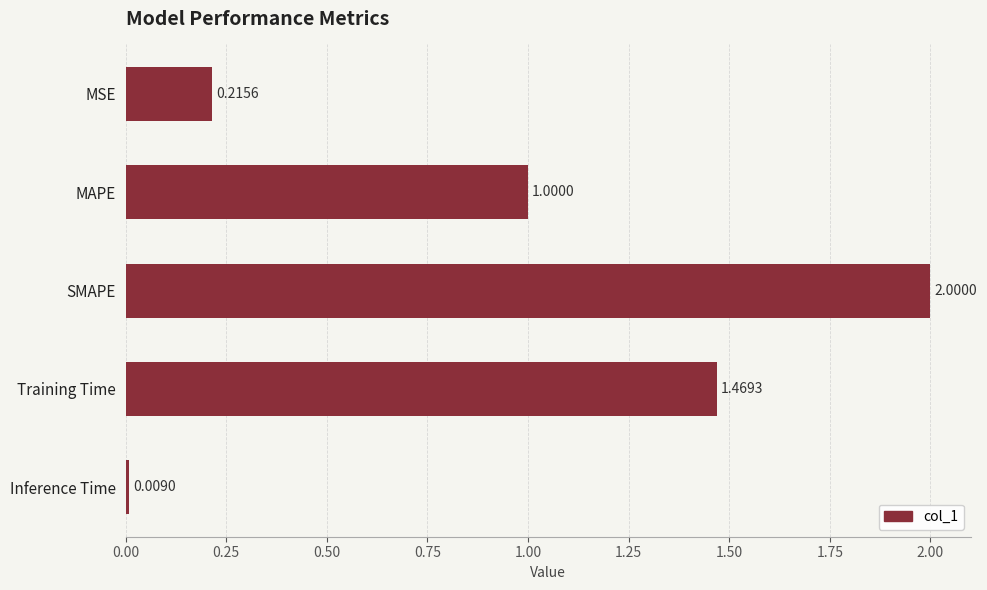

What is the label of the 1st bar from the bottom?

Inference Time